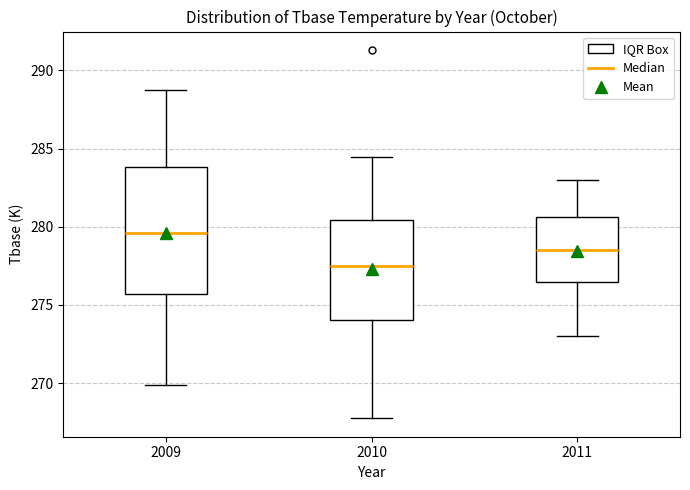

Where is the lower edge of the box at x = 2009 on the y-axis? The values are not printed on the chart, so give them approximately, as read against the axis.

275.5